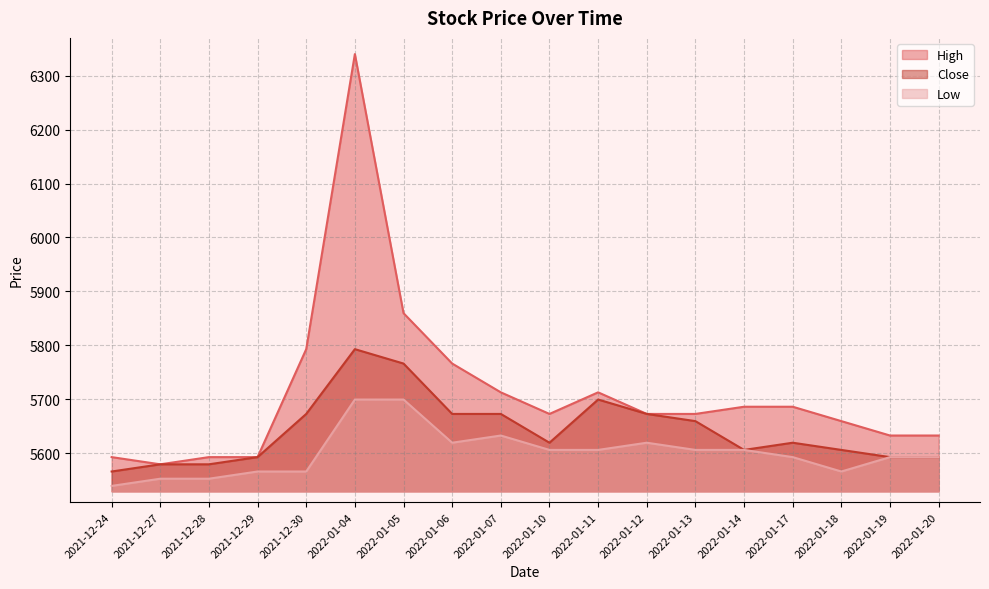

At which category does High reach its first local valley?

2021-12-27